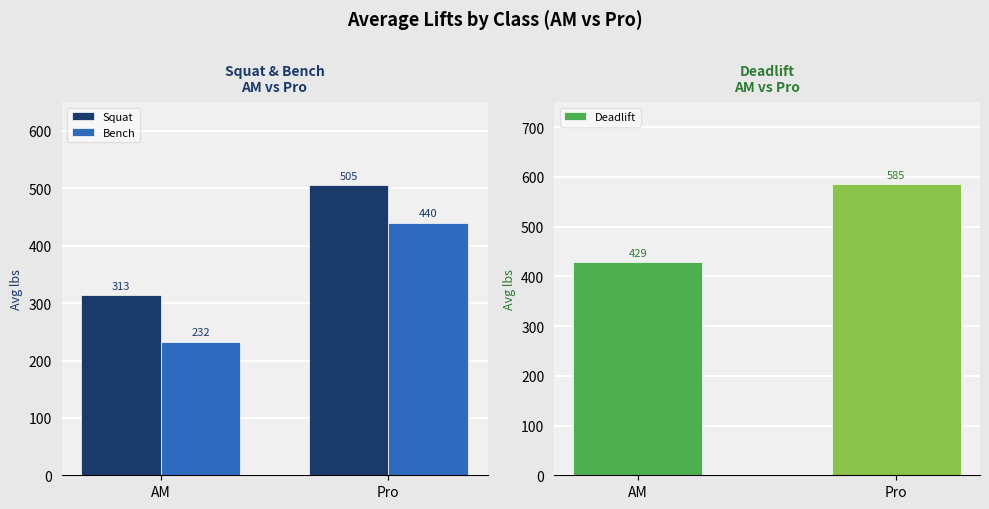

What is the total value across all series at Pro?

1530.0